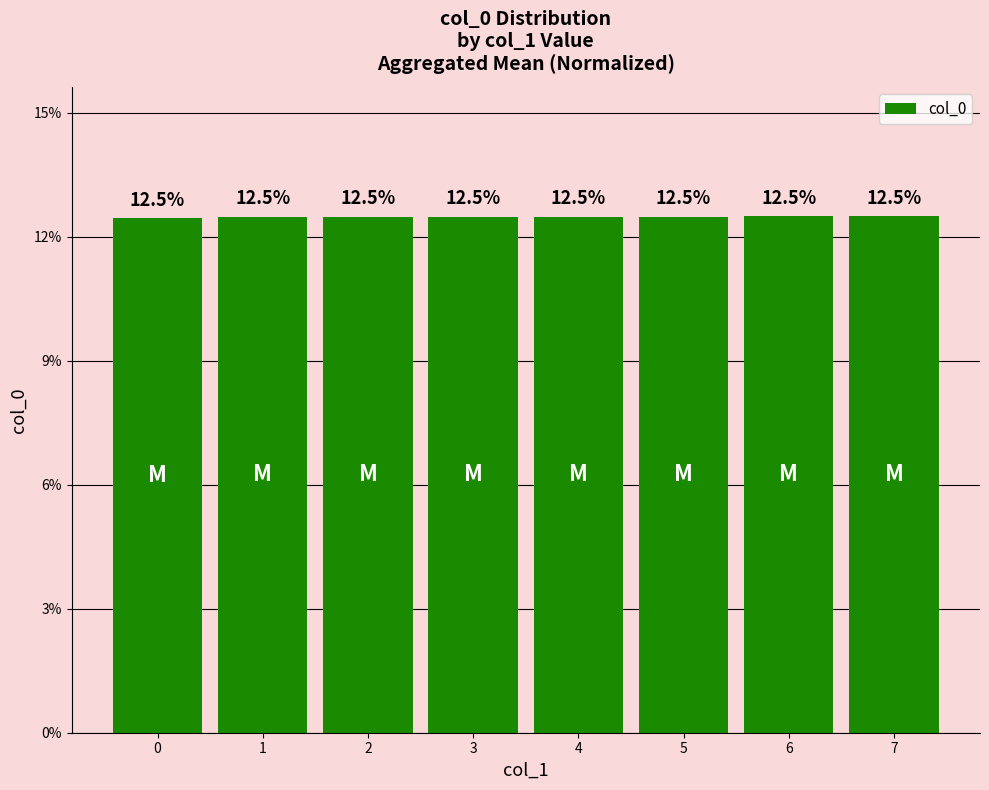

Is it true that the value at 0 is 0.1?

True